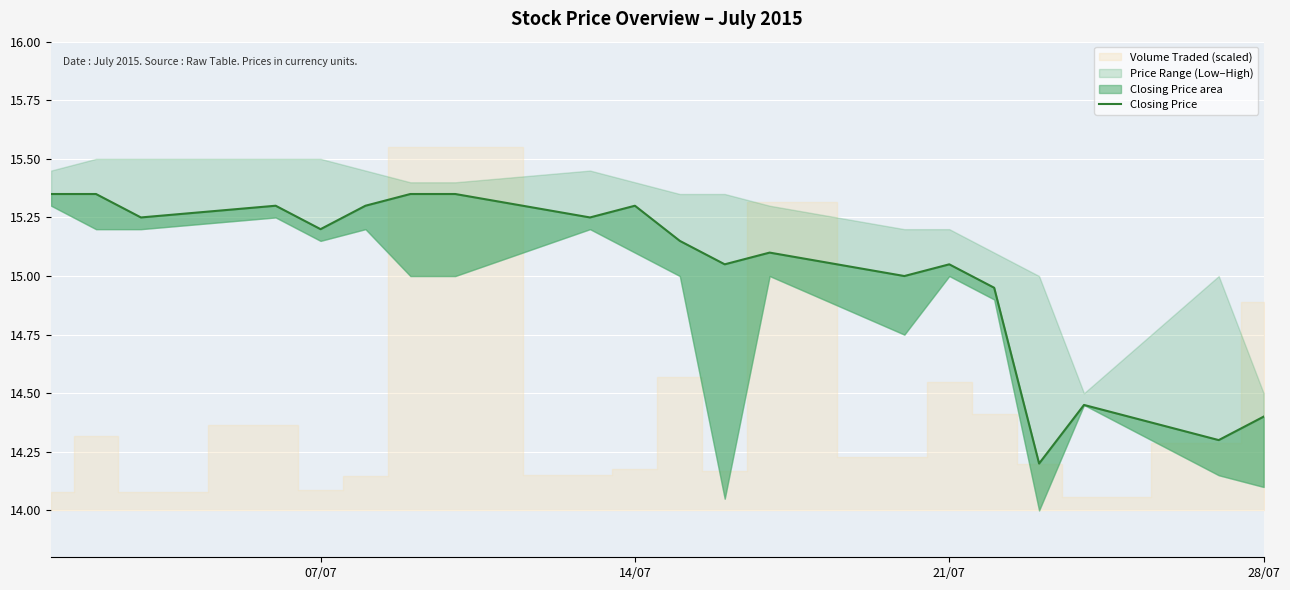

How many interior local valleys (lower than both neighbors) does the data have?

7